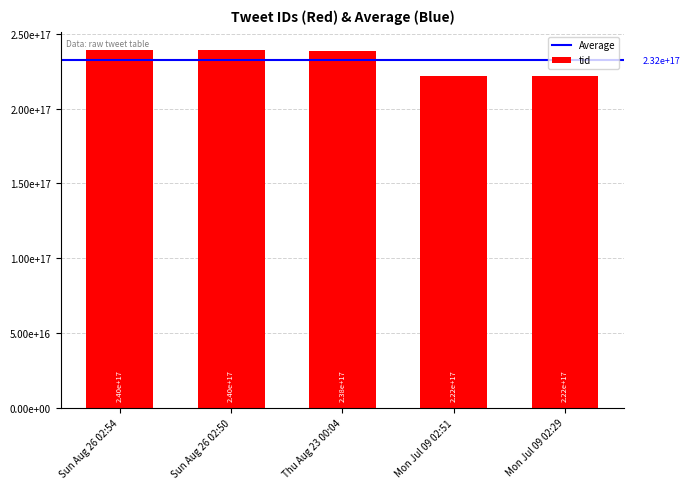

How many bars are there in total?

5